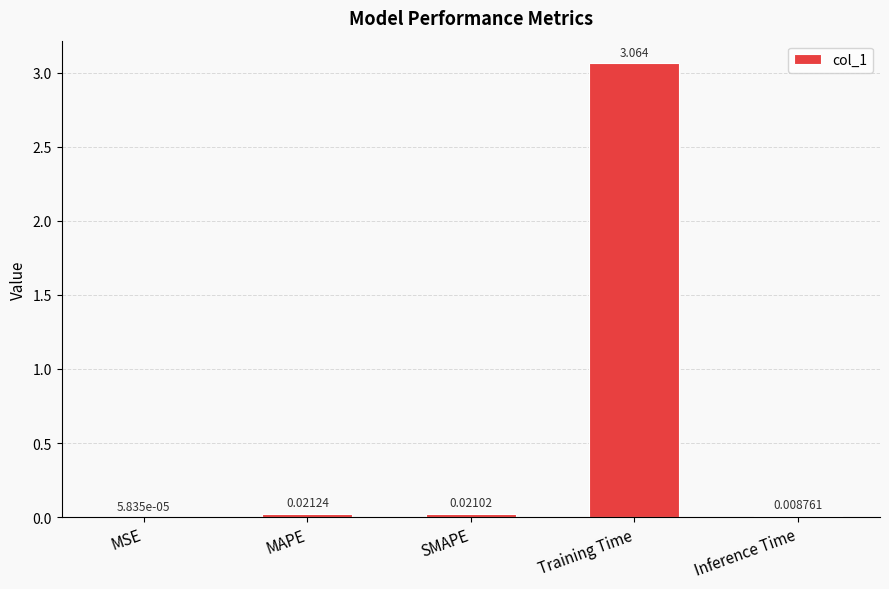

At which label is the value closest to 1?

MAPE